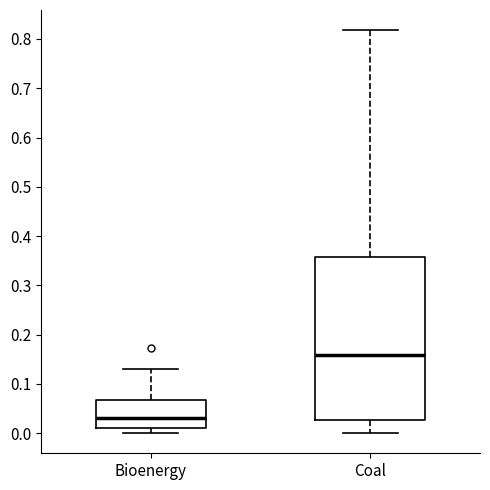

Where does the upper whisker of the box for Coal end on the y-axis? The values are not printed on the chart, so give them approximately, as read against the axis.

0.82